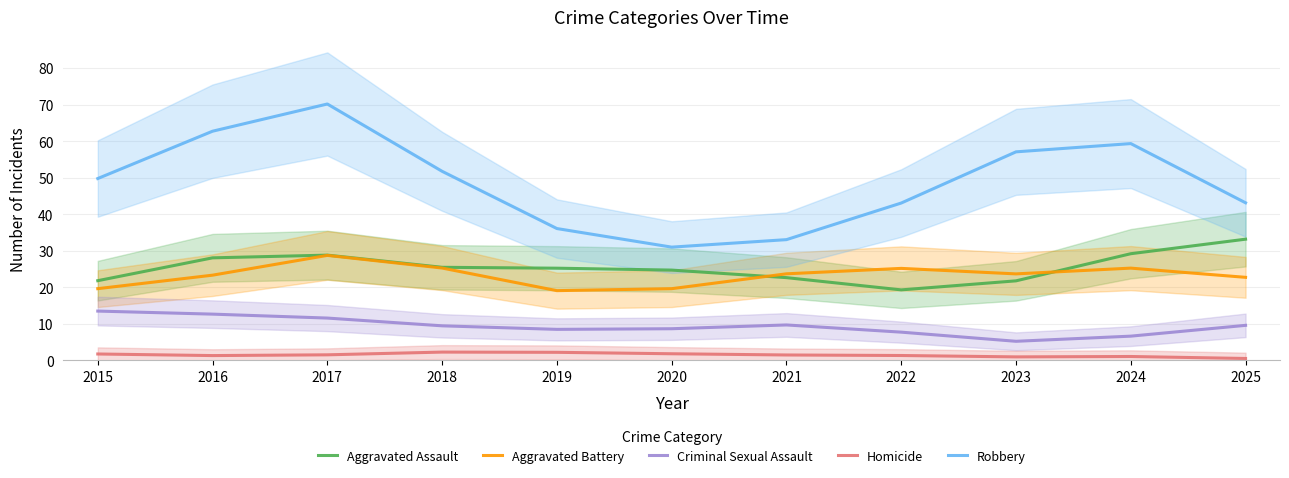

Which series has the widest spread of values?

Robbery